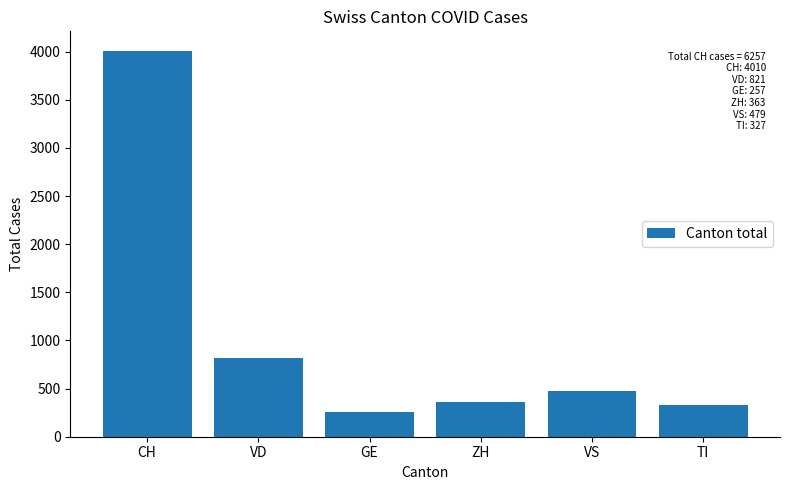

What is the difference between the values at VS and GE?

222